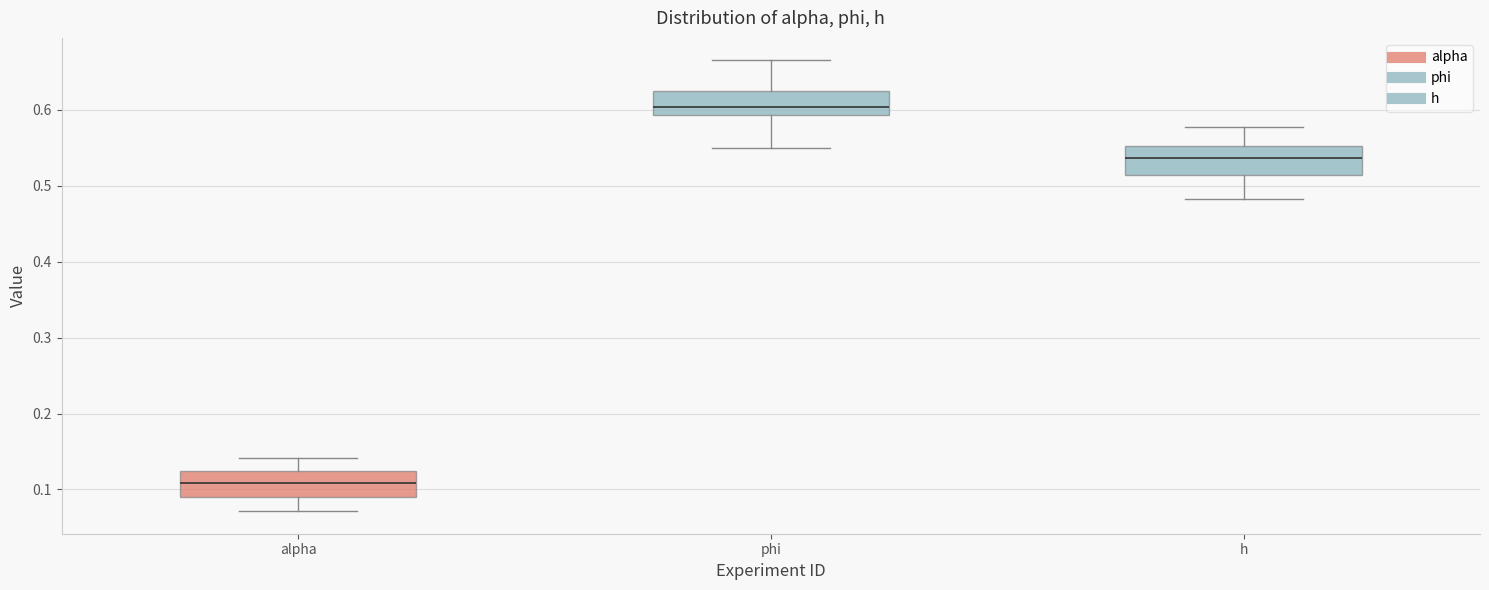

Which box's median line is the highest?

phi